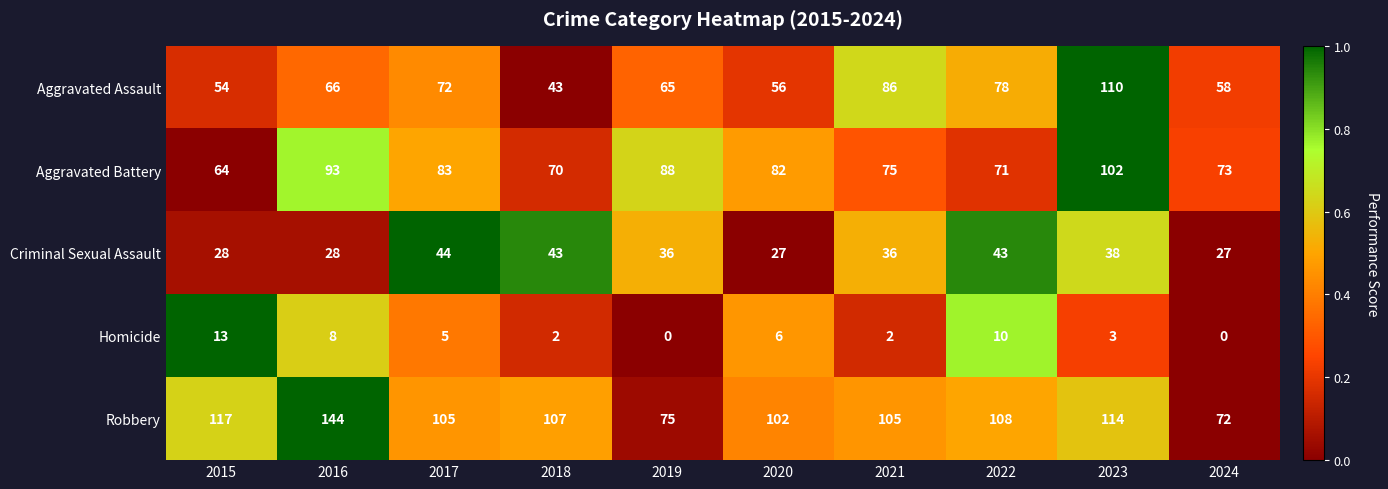

What is the difference between the maximum and second lowest values in the Criminal Sexual Assault series?

17